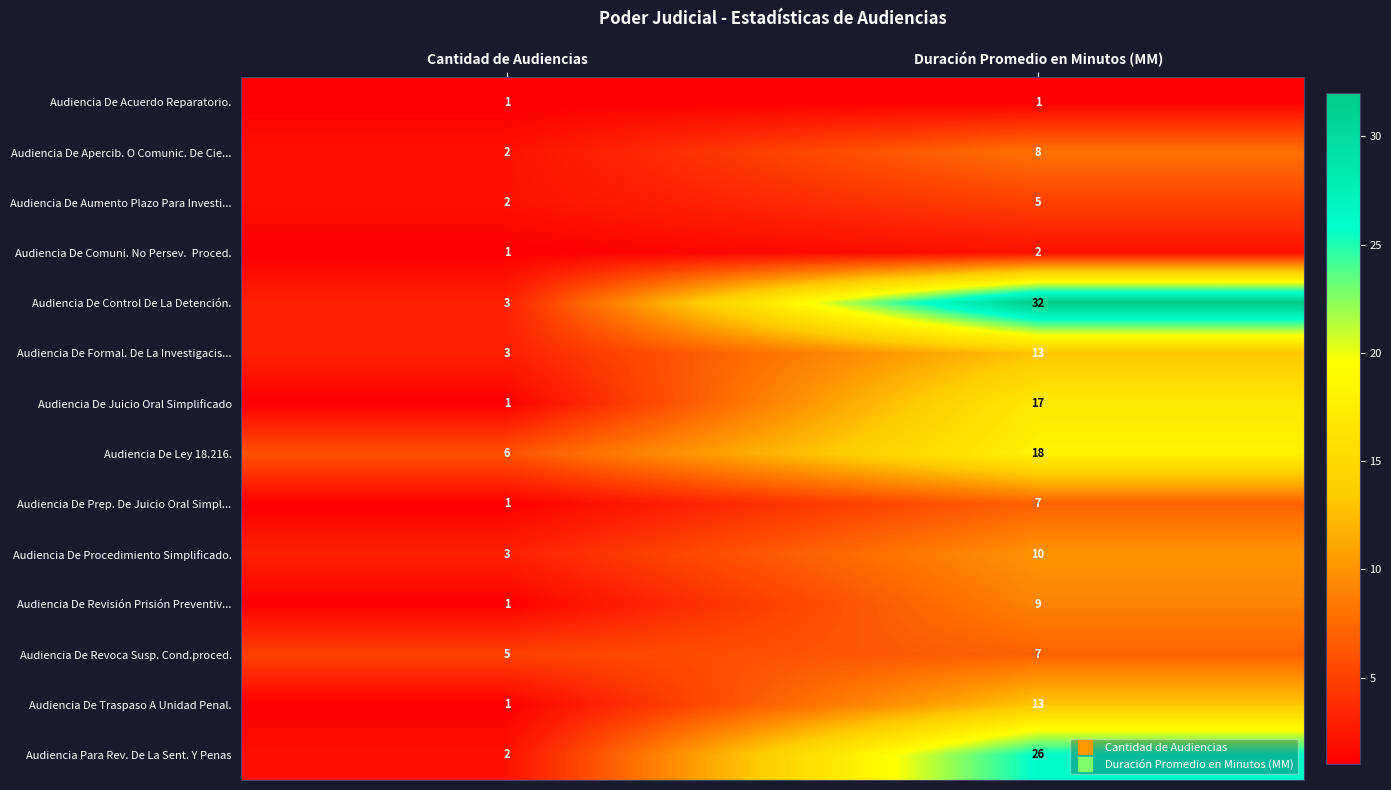

What is the sum of all Audiencia De Ley 18.216. values?

24